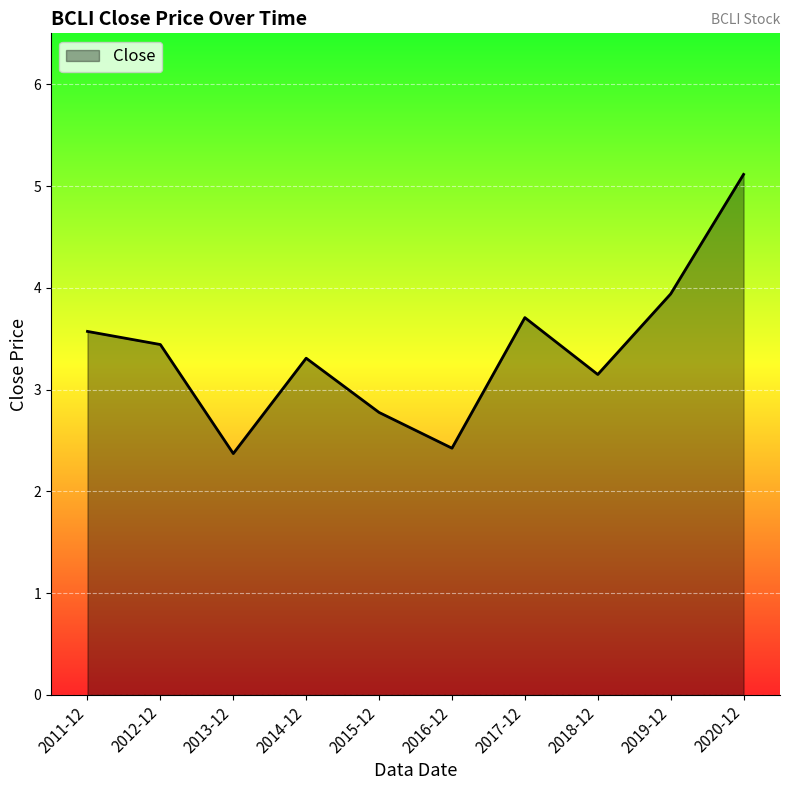

The value at 2014-12 is 5.7. True or false?

False